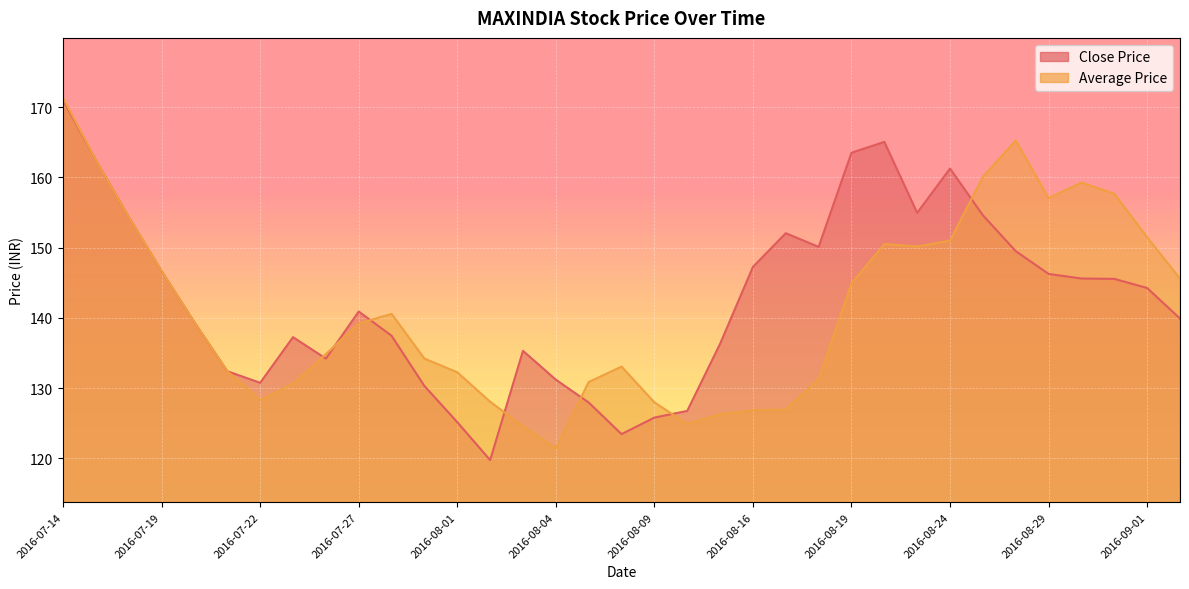

What is the spread (max minus min) of values at 2016-08-10?

1.9